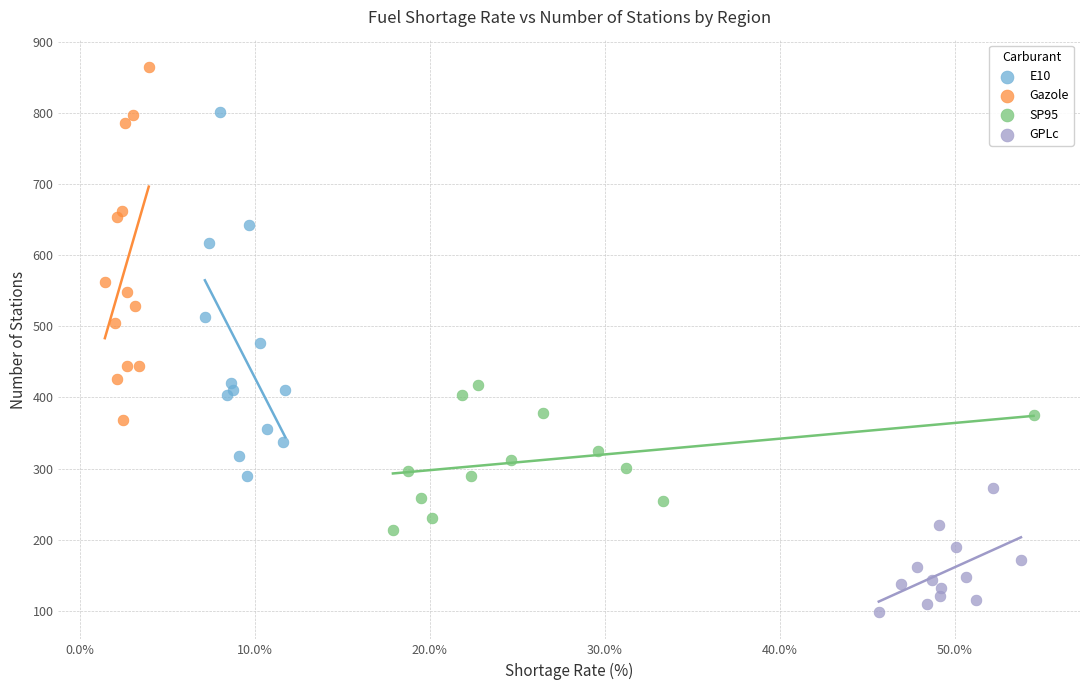

Which series has the largest Y range (max minus min)?

E10